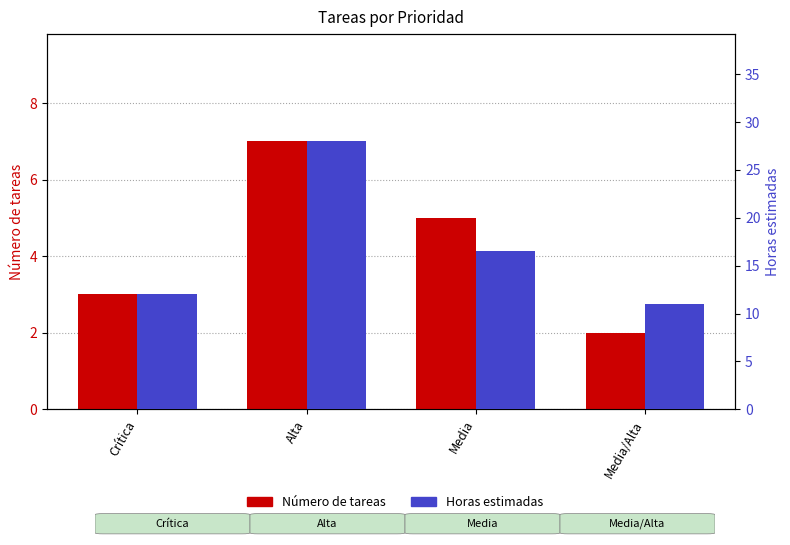

List the series in order of their overall mean, lowest first.

Número de tareas, Horas estimadas